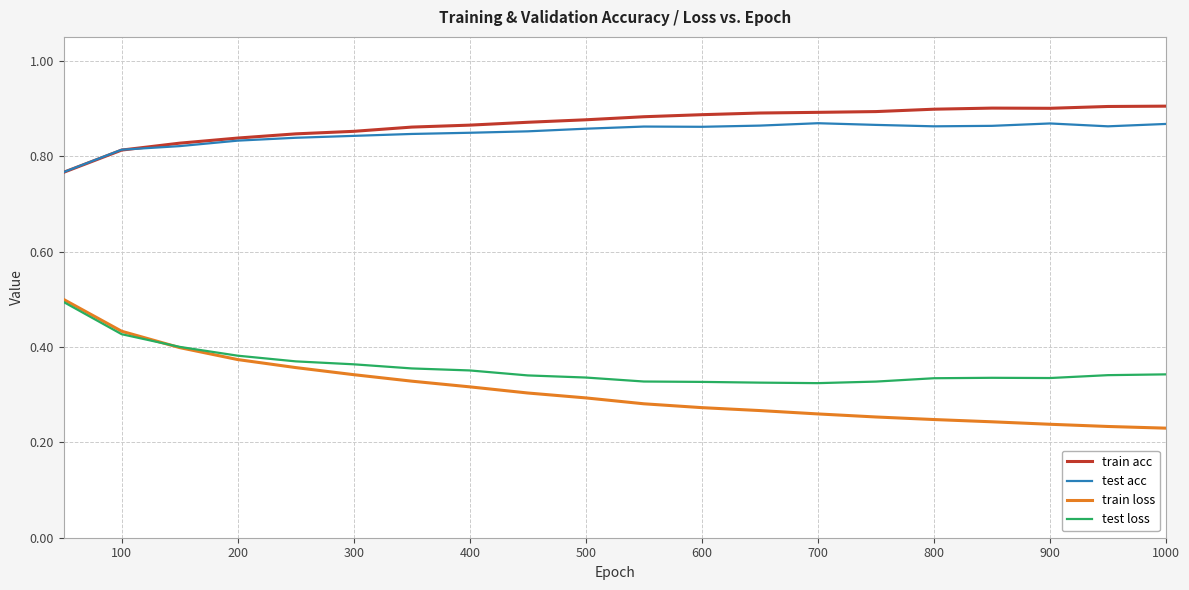

At how many categories does at least one series exceed 0?

20